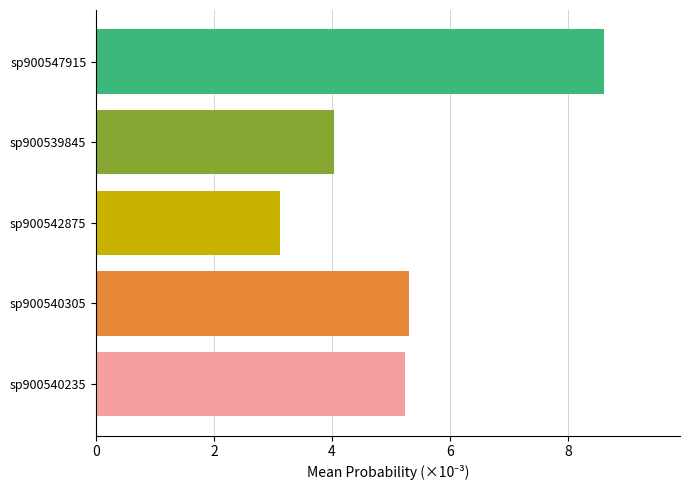

The value at sp900539845 is 4.0. True or false?

True